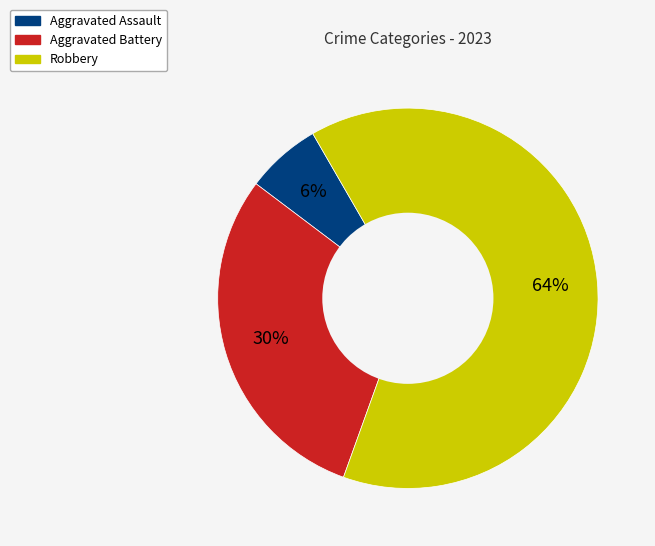

True or false: Aggravated Assault accounts for 6% of the total.

True